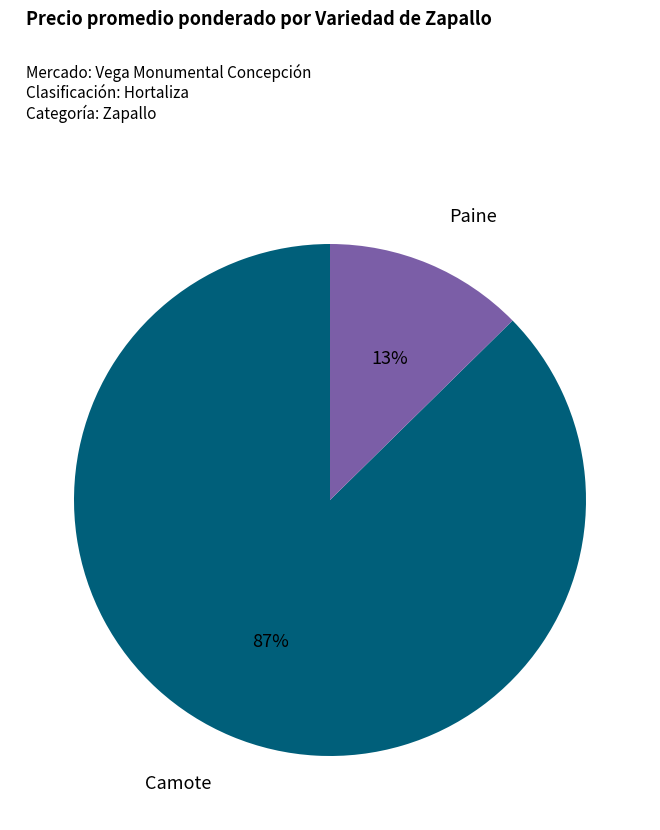

How many segments does this pie chart have?

2